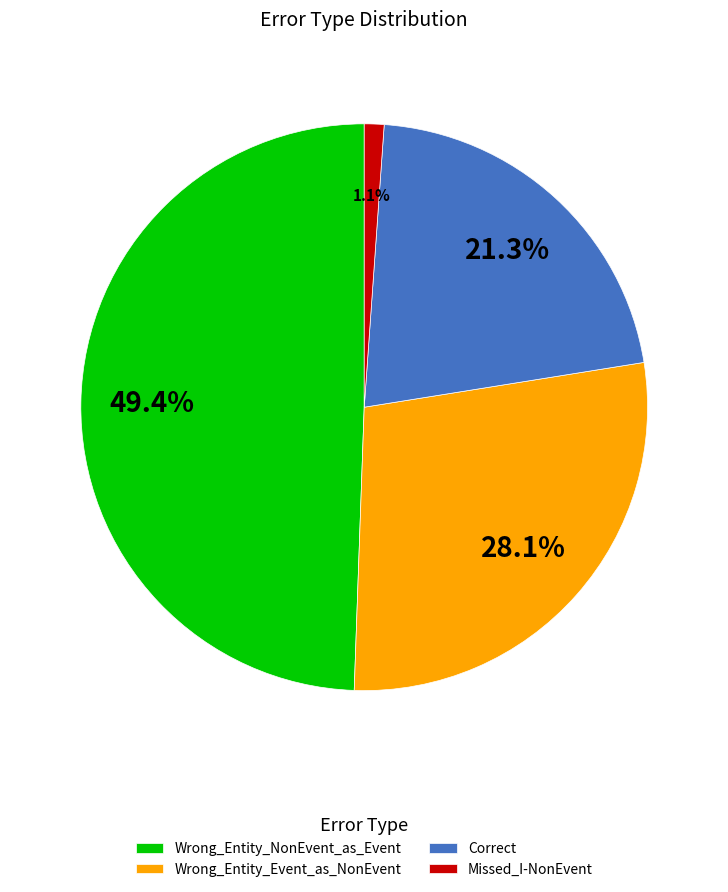

To the nearest percent, what percentage of the pie is Wrong_Entity_Event_as_NonEvent?

28%